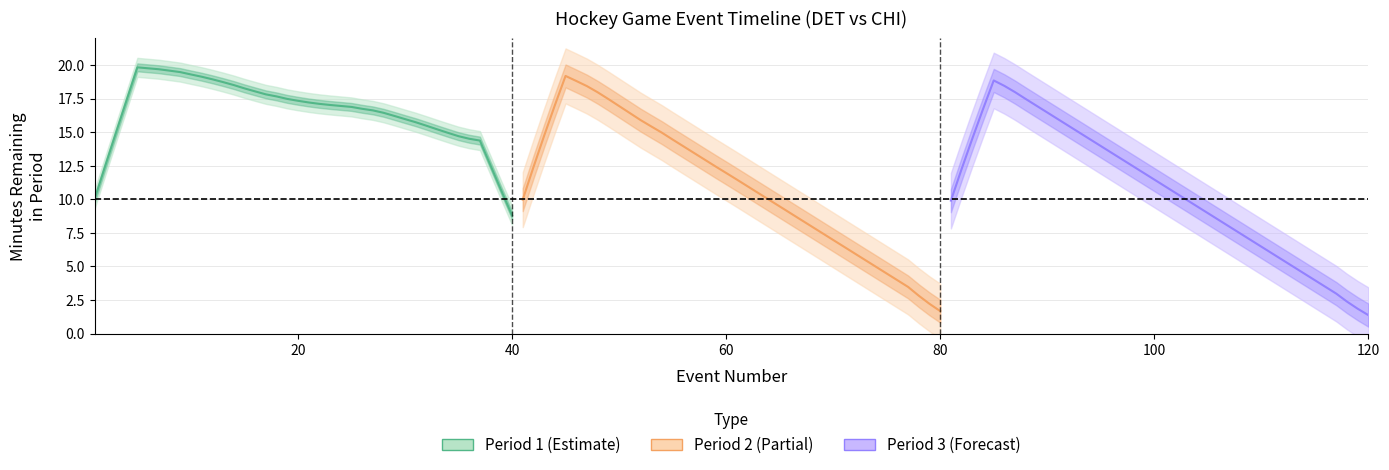

What is the difference between the maximum and minimum values in the Period 3 (Forecast) series?

17.5